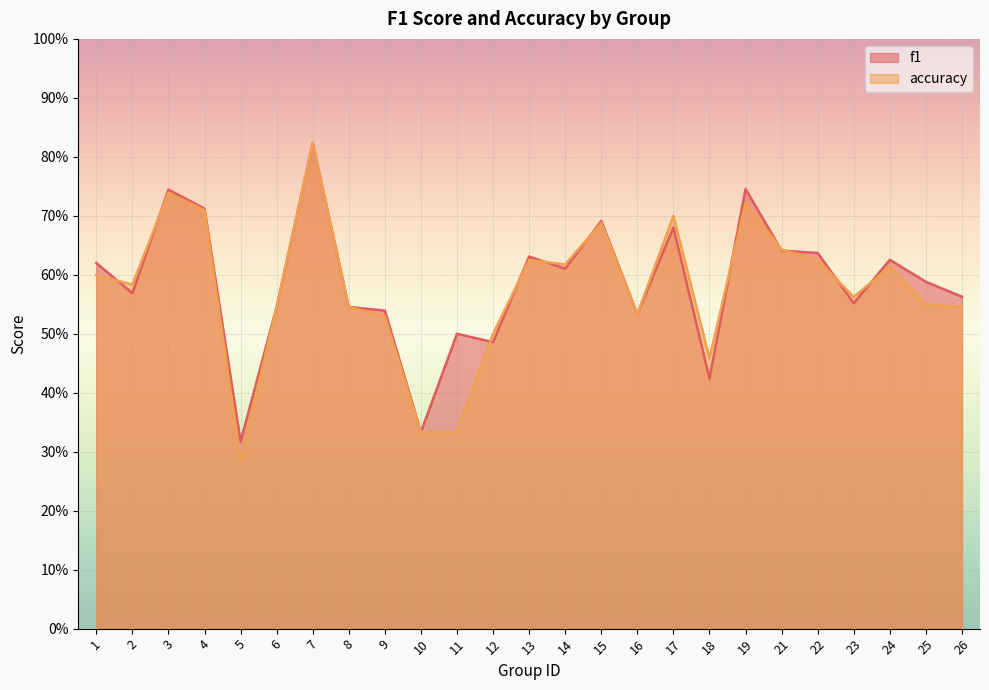

Where is accuracy nearest to the value 0?

5